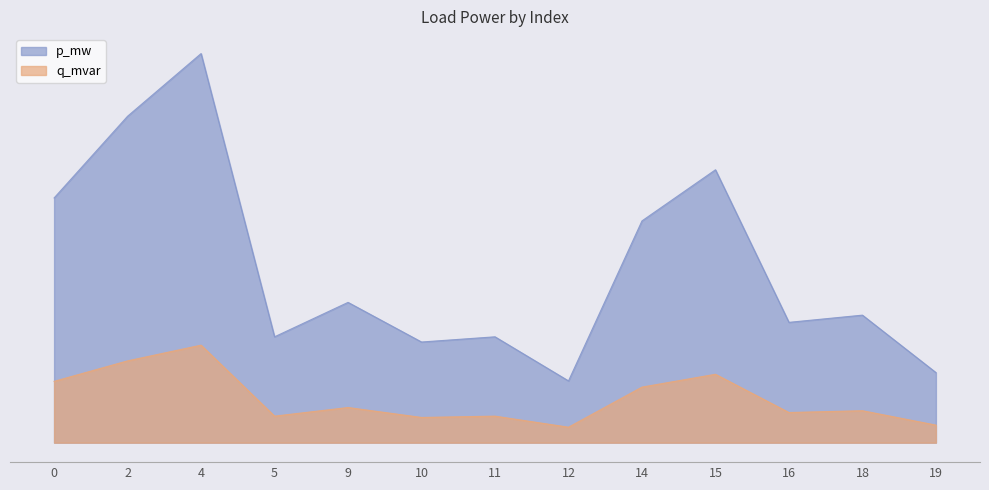

How many lines are shown in the chart?

2